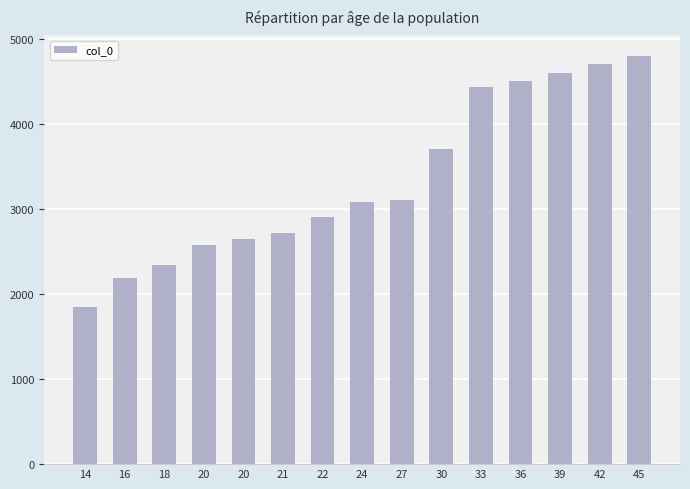

What is the sum of the values at 20 and 14?

4491